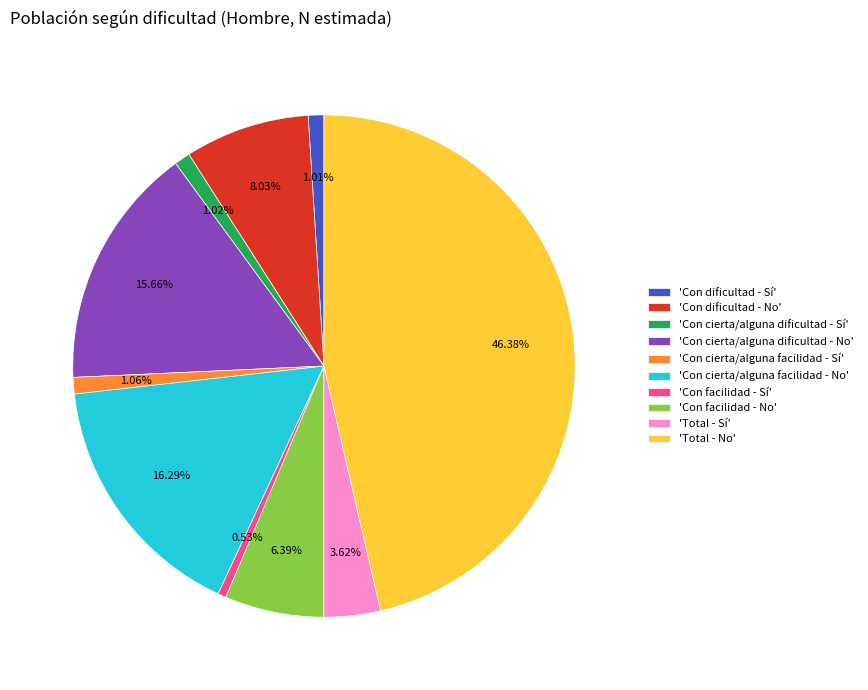

Combined, do 'Con facilidad - No' and 'Con dificultad - Sí' account for over 50%?

No